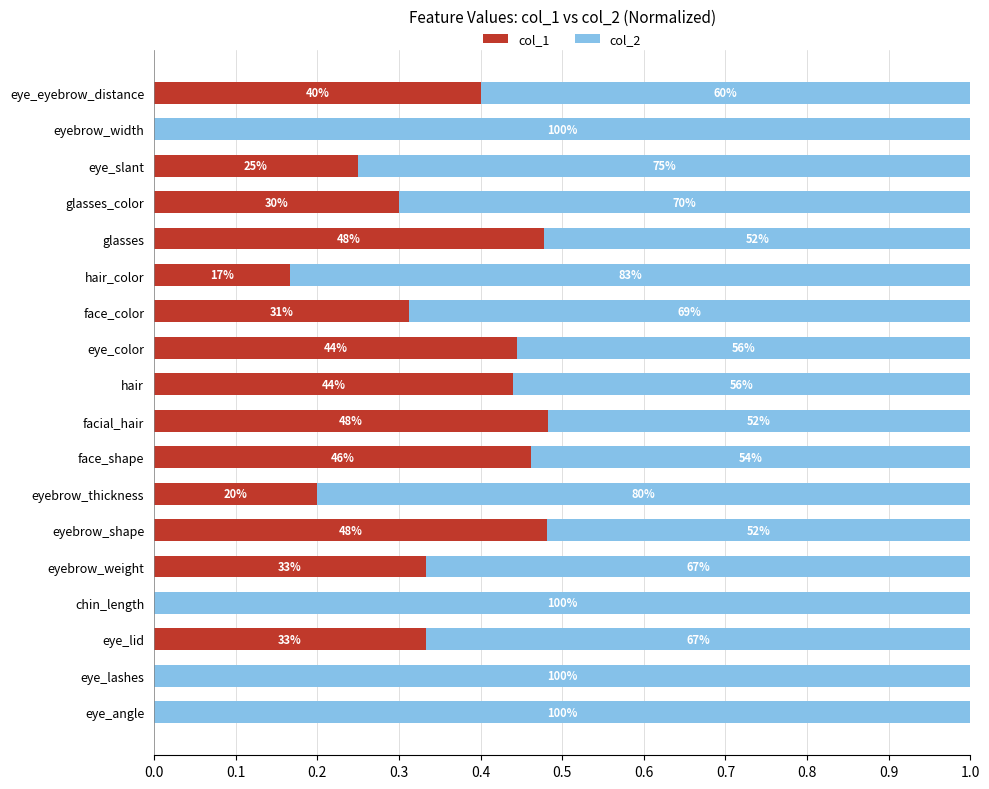

What are all the series names shown in the legend?

col_1, col_2